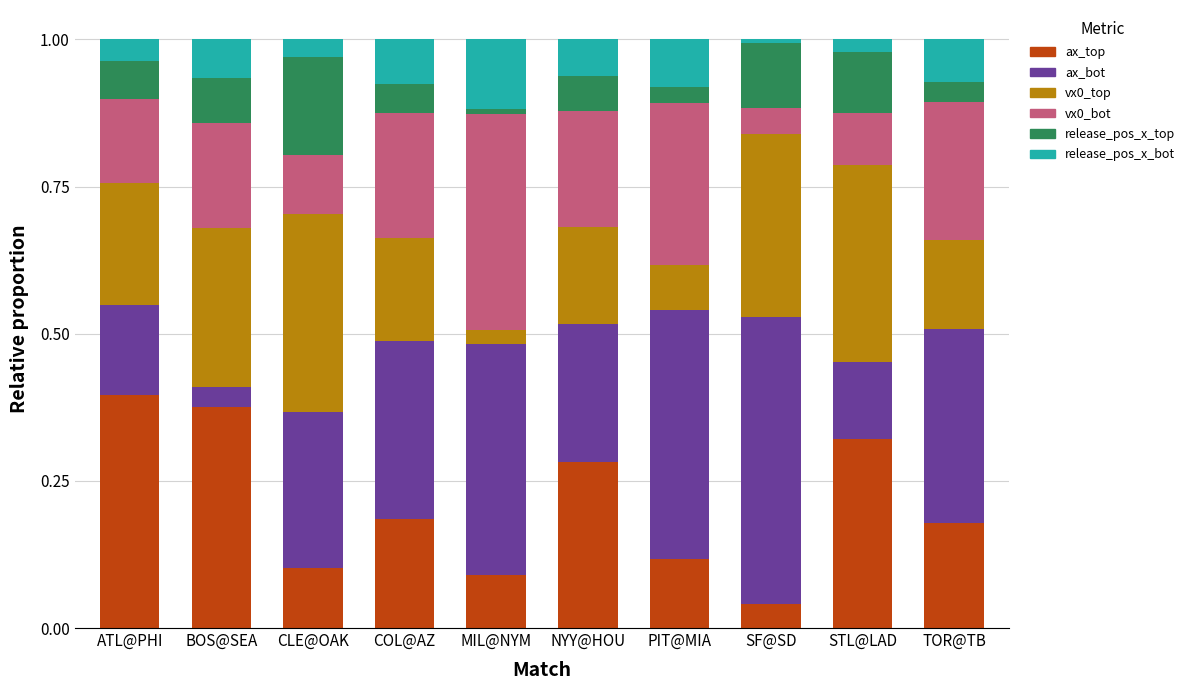

What is the total value across all series at PIT@MIA?

1.0